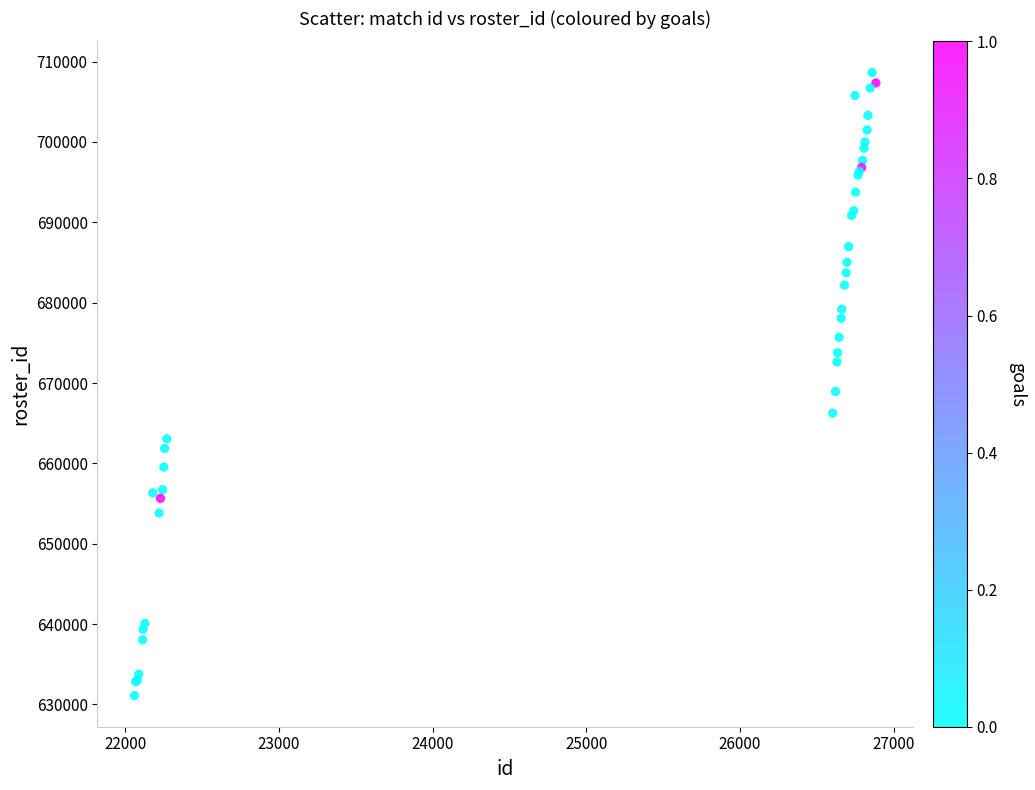

What Y value in the scatter plot is closest to 669871?

668948